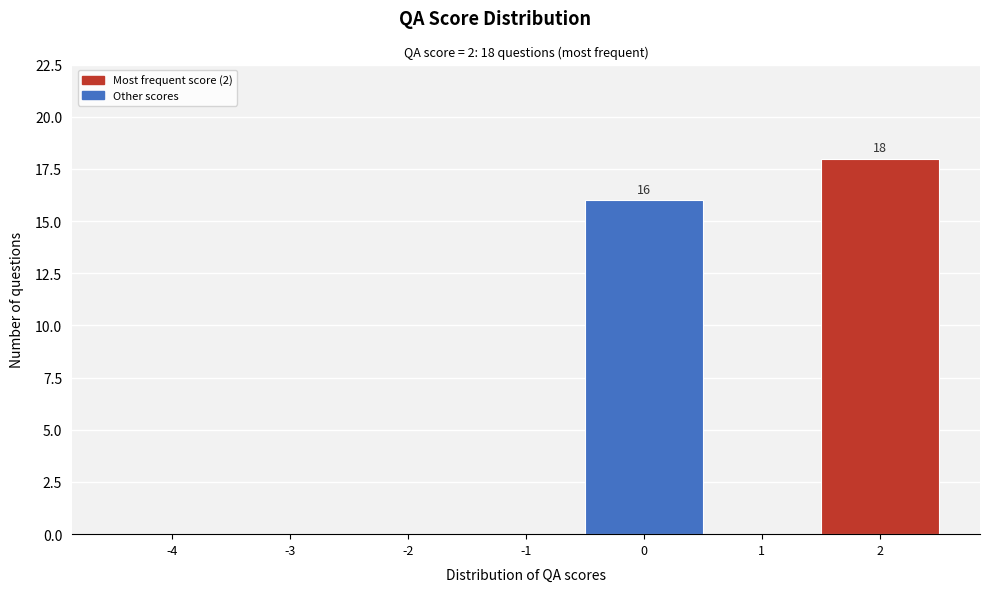

Reading left to right, extract all data points from this chart.

-4=0	-3=0	-2=0	-1=0	0=16	1=0	2=18